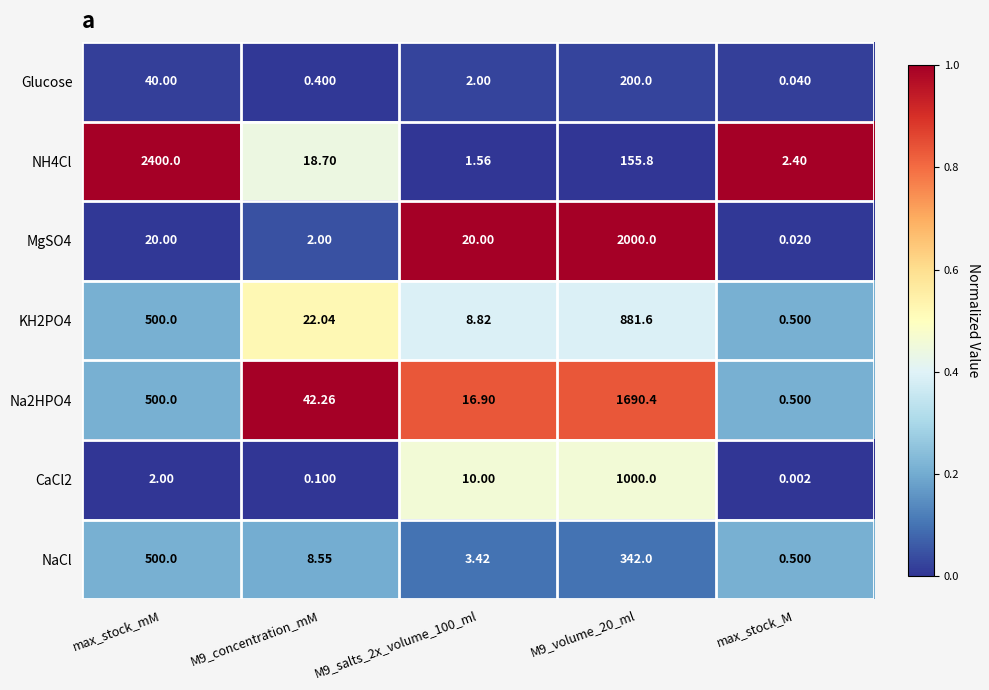

At which label does NH4Cl first exceed 18?

max_stock_mM